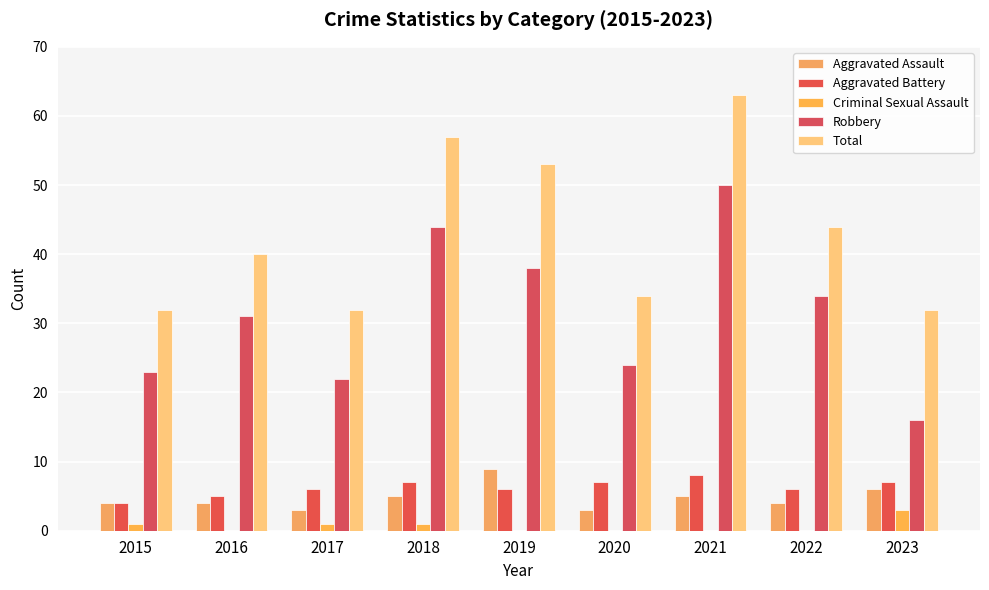

Reading left to right, transcribe all the data shown in this chart.

Aggravated Assault: 2015=4	2016=4	2017=3	2018=5	2019=9	2020=3	2021=5	2022=4	2023=6
Aggravated Battery: 2015=4	2016=5	2017=6	2018=7	2019=6	2020=7	2021=8	2022=6	2023=7
Criminal Sexual Assault: 2015=1	2016=0	2017=1	2018=1	2019=0	2020=0	2021=0	2022=0	2023=3
Robbery: 2015=23	2016=31	2017=22	2018=44	2019=38	2020=24	2021=50	2022=34	2023=16
Total: 2015=32	2016=40	2017=32	2018=57	2019=53	2020=34	2021=63	2022=44	2023=32